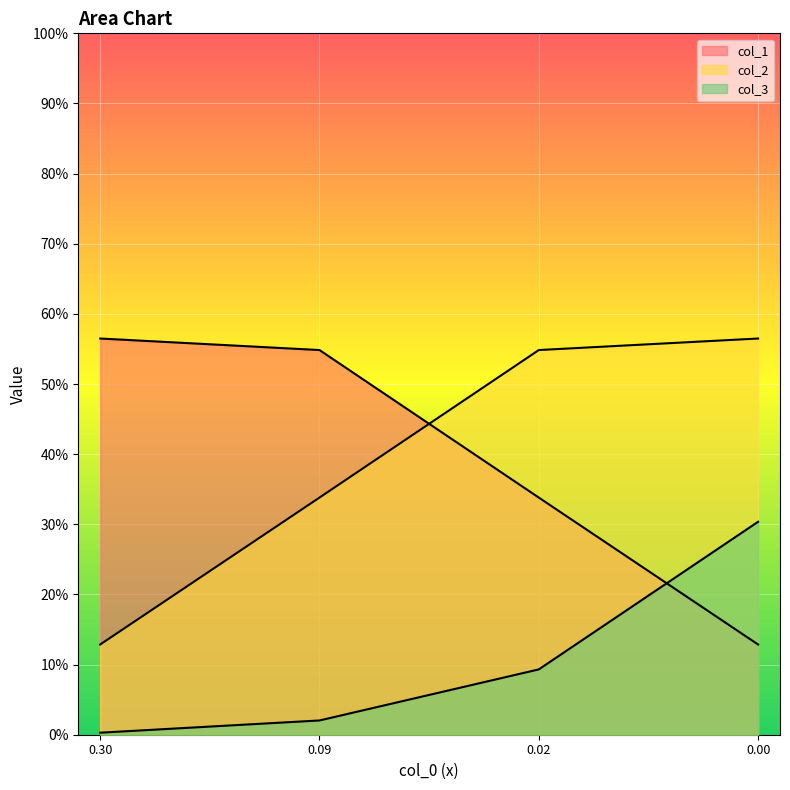

What is the difference between the col_1 values at 0.09 and 0.02?

0.2